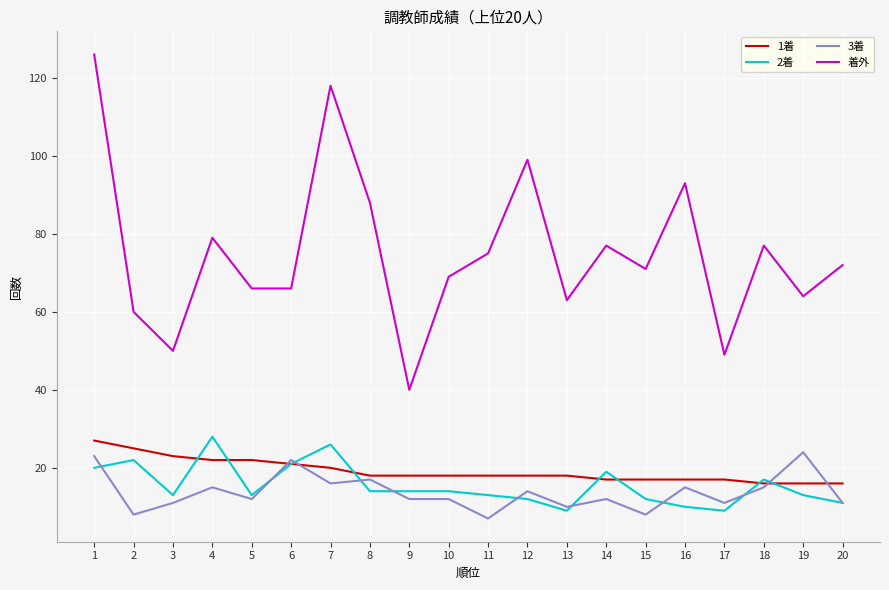

True or false: 着外 has more than 0 interior local peaks.

True